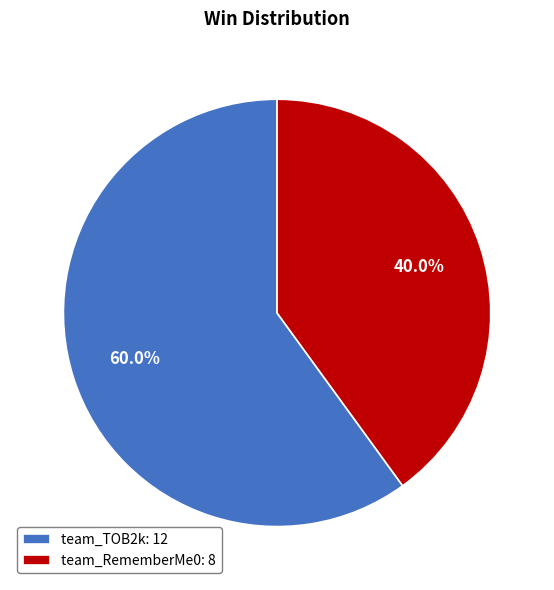

Which category accounts for the majority?

team_TOB2k